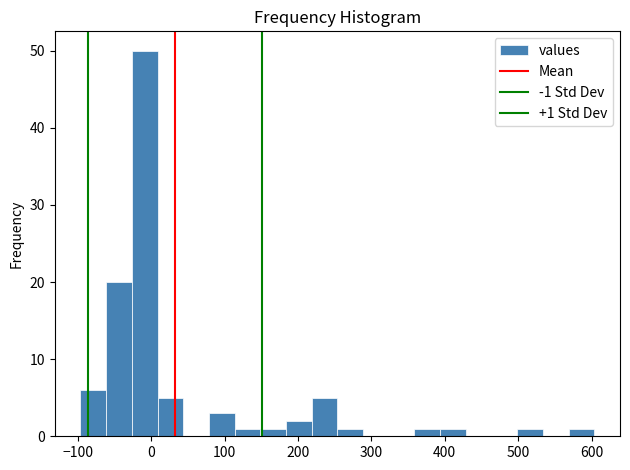

Around what value on the x-axis is the tallest bar? Give the approximate position of its centre, as read against the axis.

-10